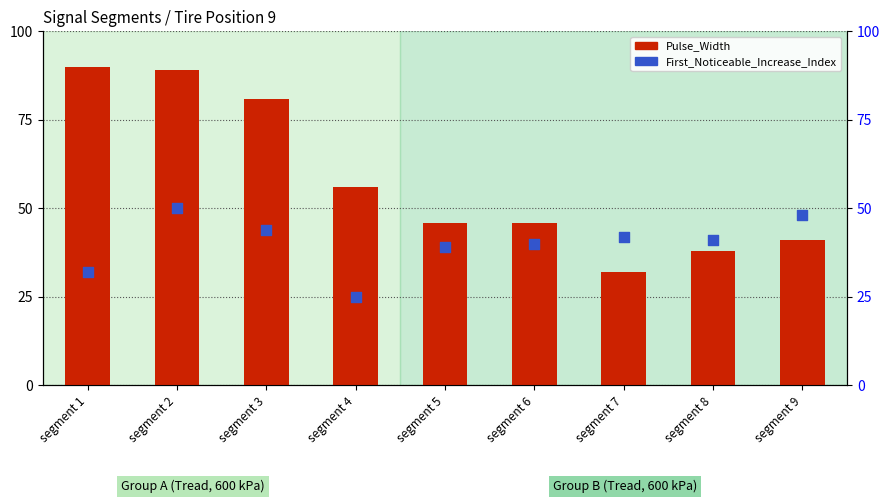

What is the total value across all series at segment 2?

139